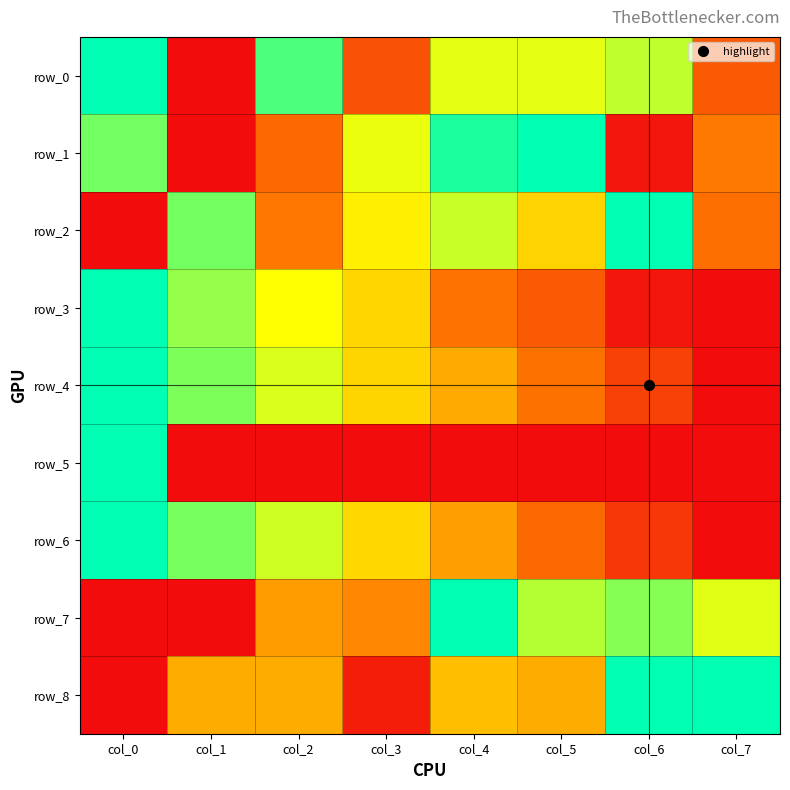

At which category is the sum across all series the highest?

col_0